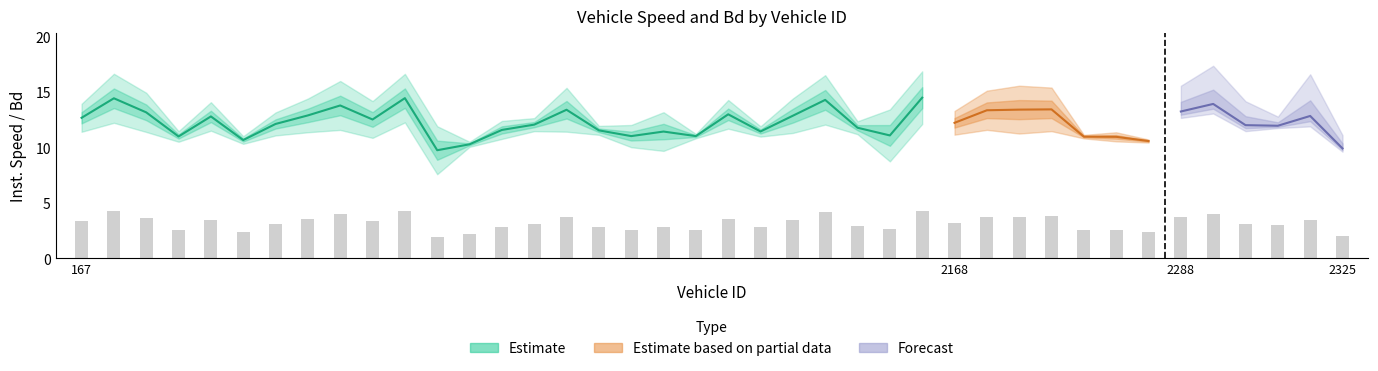

Which label corresponds to the smallest value in the chart?

309